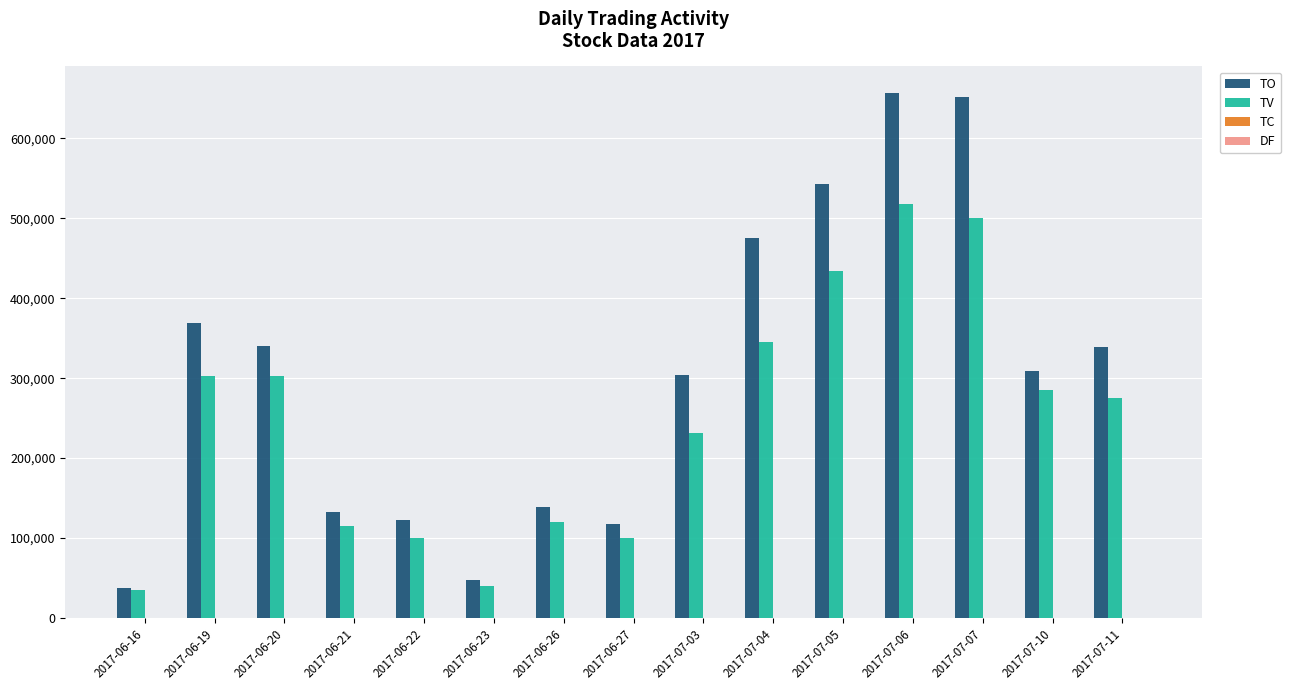

At which category is the sum across all series the highest?

2017-07-06